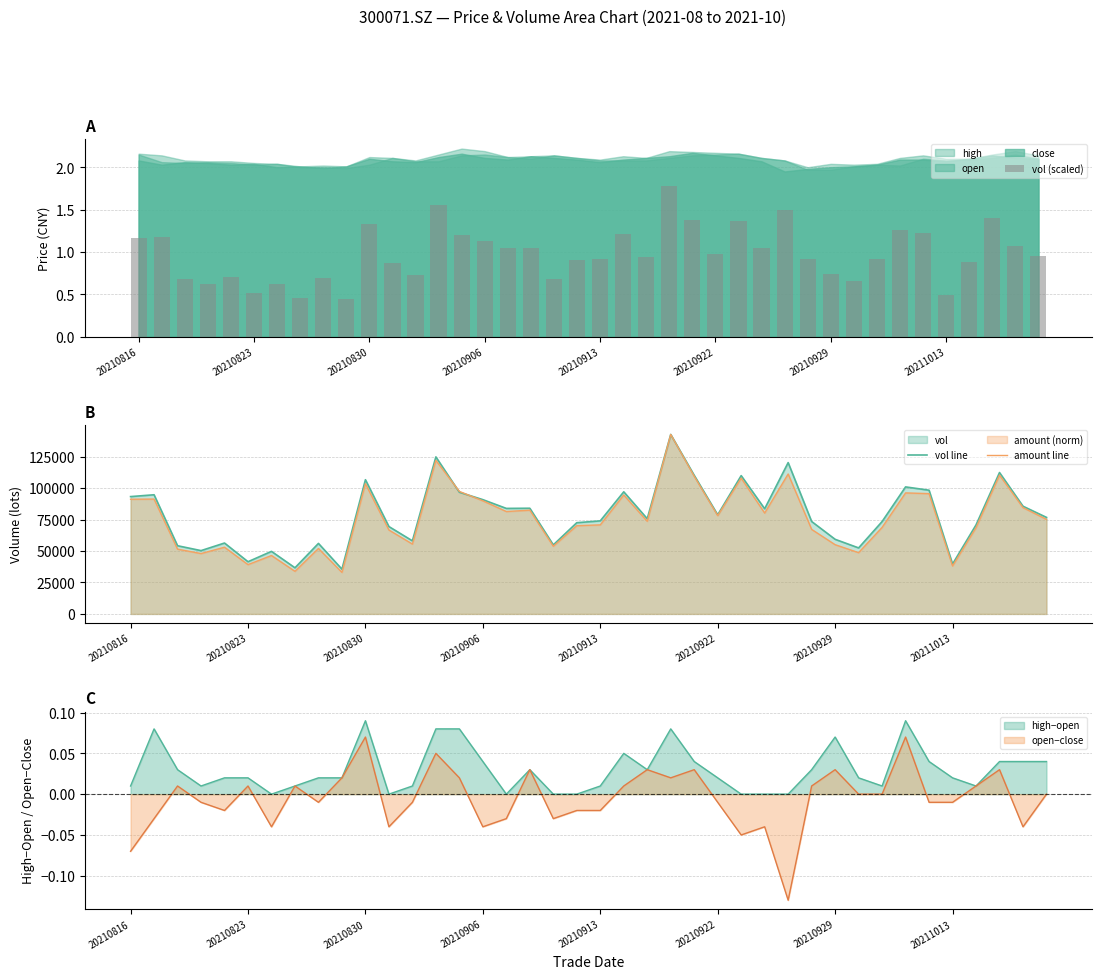

What is the difference between the maximum and second lowest values in the vol (scaled) series?

1.3